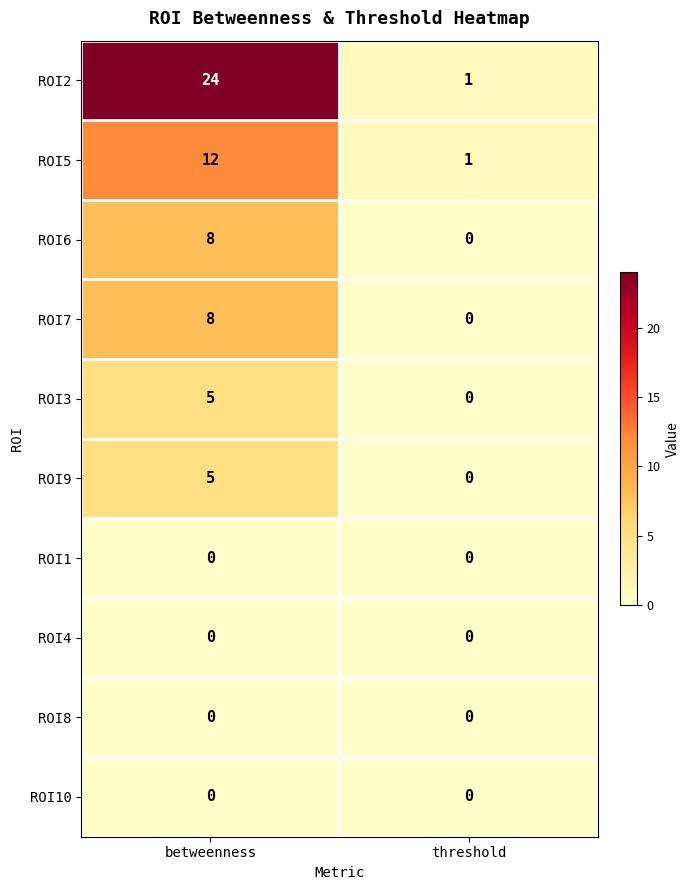

What is the maximum value shown in the chart?

24